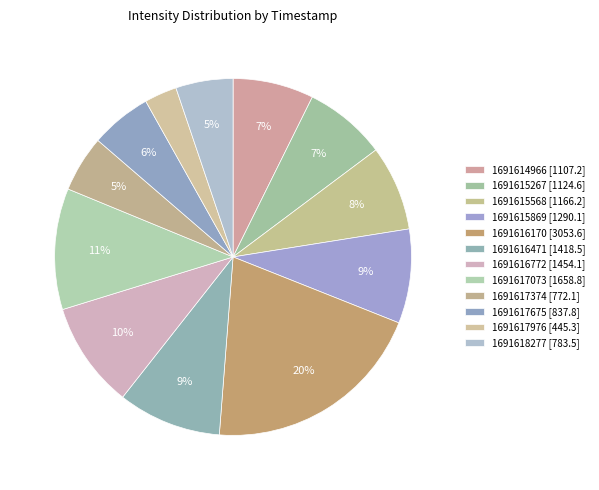

How many segments does this pie chart have?

12